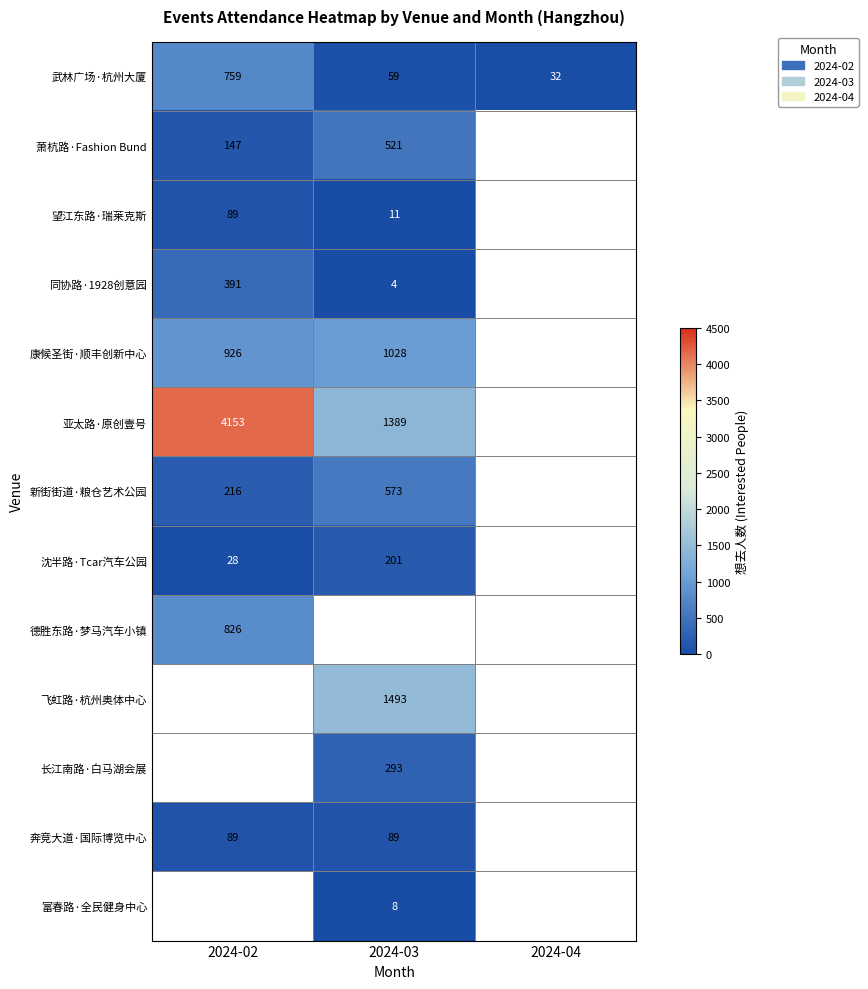

What is the difference between the maximum and minimum values in the 武林广场·杭州大厦 series?

727